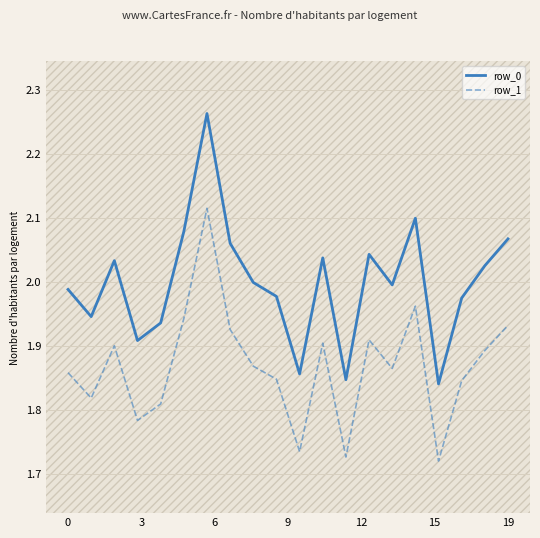

How many interior local peaks does the row_0 series have?

5